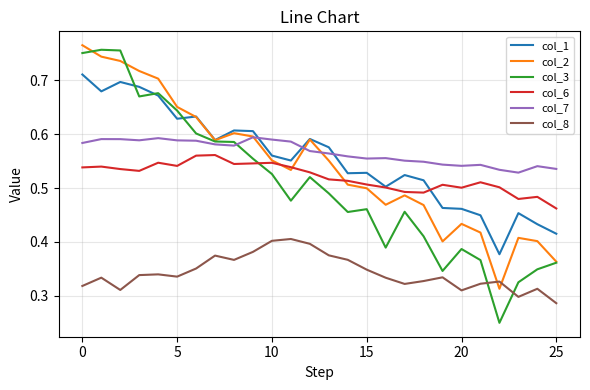

True or false: col_1 and col_8 intersect in this chart.

False